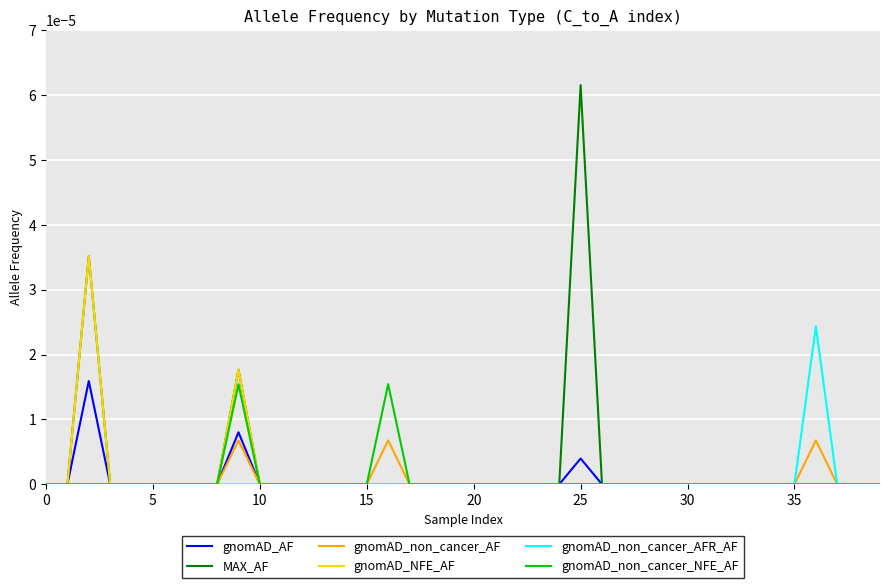

What are all the series names shown in the legend?

gnomAD_AF, MAX_AF, gnomAD_non_cancer_AF, gnomAD_NFE_AF, gnomAD_non_cancer_AFR_AF, gnomAD_non_cancer_NFE_AF